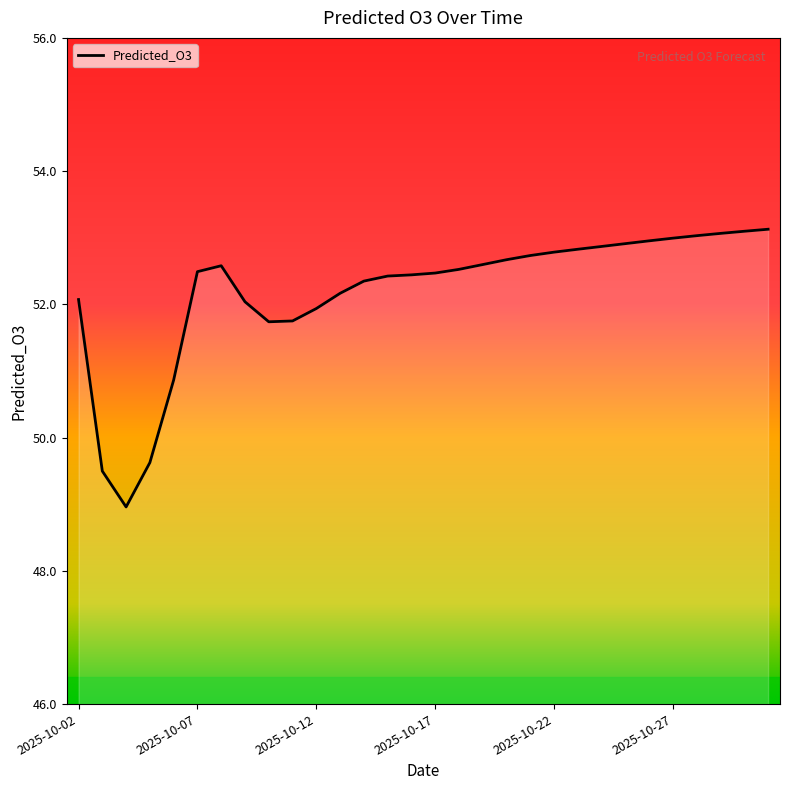

What is the smallest value displayed?

49.0